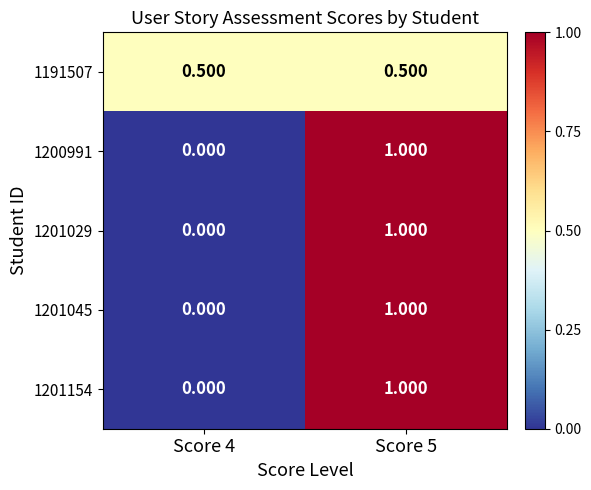

Is the value of 1191507 at Score 5 greater than the value of 1201154 at Score 5?

No